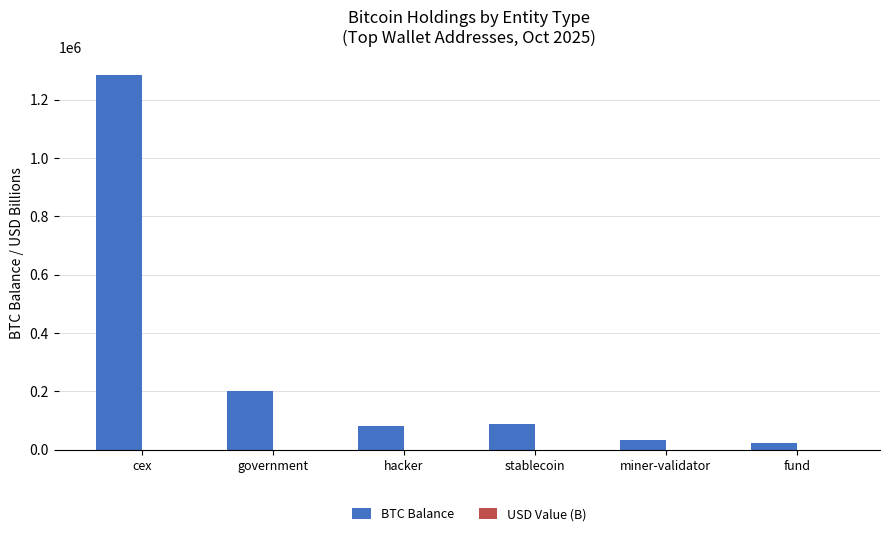

At which category does the chart reach its peak across all series?

cex